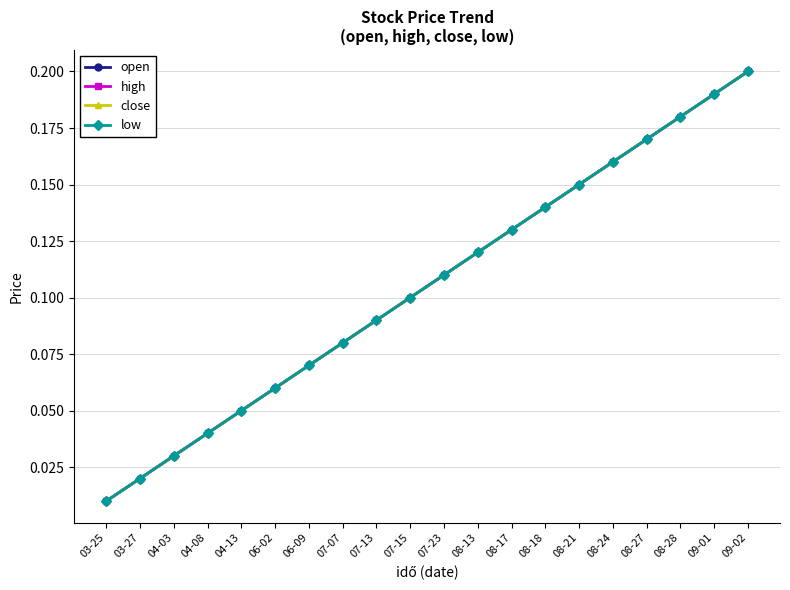

Reading right to left, list all the values displayed in this chart.

open: 09-02=0.2	09-01=0.2	08-28=0.2	08-27=0.2	08-24=0.2	08-21=0.1	08-18=0.1	08-17=0.1	08-13=0.1	07-23=0.1	07-15=0.1	07-13=0.1	07-07=0.1	06-09=0.1	06-02=0.1	04-13=0.1	04-08=0.0	04-03=0.0	03-27=0.0	03-25=0.0
high: 09-02=0.2	09-01=0.2	08-28=0.2	08-27=0.2	08-24=0.2	08-21=0.1	08-18=0.1	08-17=0.1	08-13=0.1	07-23=0.1	07-15=0.1	07-13=0.1	07-07=0.1	06-09=0.1	06-02=0.1	04-13=0.1	04-08=0.0	04-03=0.0	03-27=0.0	03-25=0.0
close: 09-02=0.2	09-01=0.2	08-28=0.2	08-27=0.2	08-24=0.2	08-21=0.1	08-18=0.1	08-17=0.1	08-13=0.1	07-23=0.1	07-15=0.1	07-13=0.1	07-07=0.1	06-09=0.1	06-02=0.1	04-13=0.1	04-08=0.0	04-03=0.0	03-27=0.0	03-25=0.0
low: 09-02=0.2	09-01=0.2	08-28=0.2	08-27=0.2	08-24=0.2	08-21=0.1	08-18=0.1	08-17=0.1	08-13=0.1	07-23=0.1	07-15=0.1	07-13=0.1	07-07=0.1	06-09=0.1	06-02=0.1	04-13=0.1	04-08=0.0	04-03=0.0	03-27=0.0	03-25=0.0